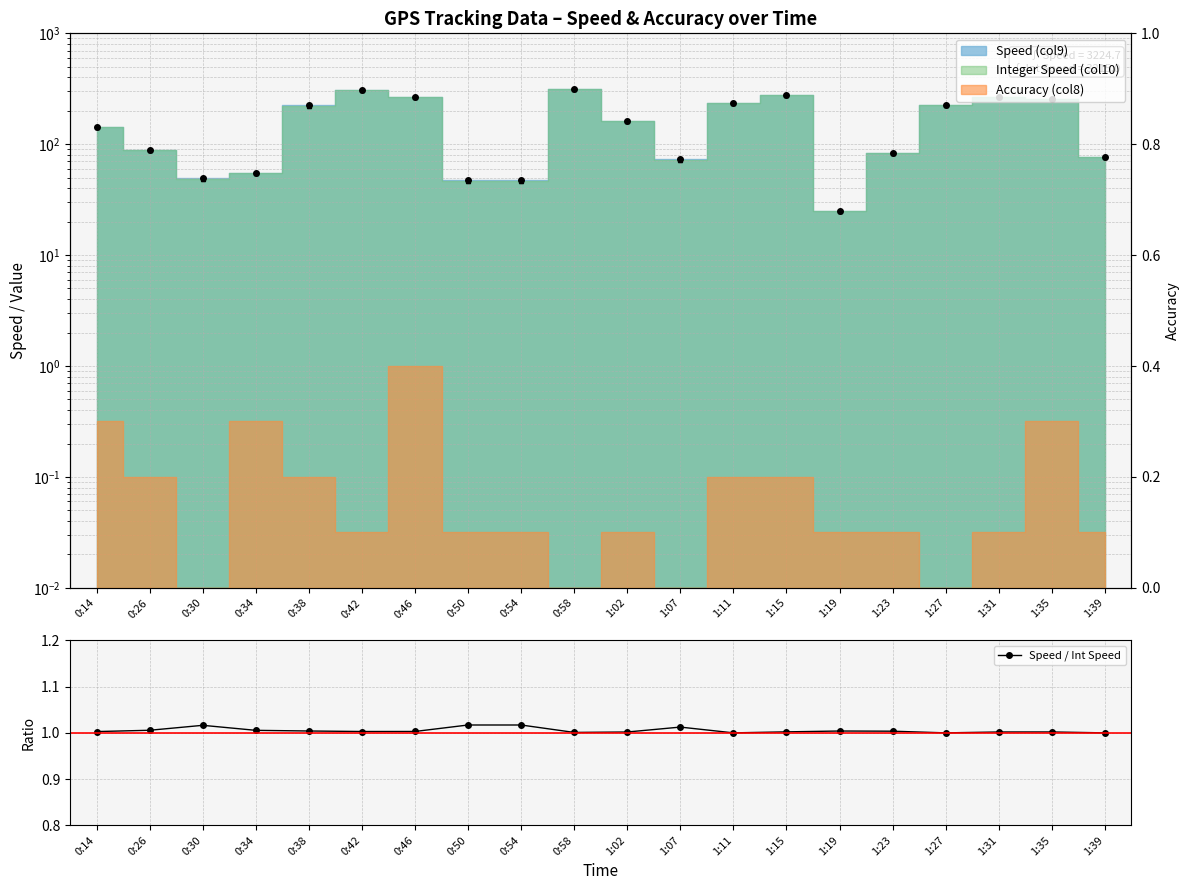

Which label corresponds to the smallest value in the chart?

1:11